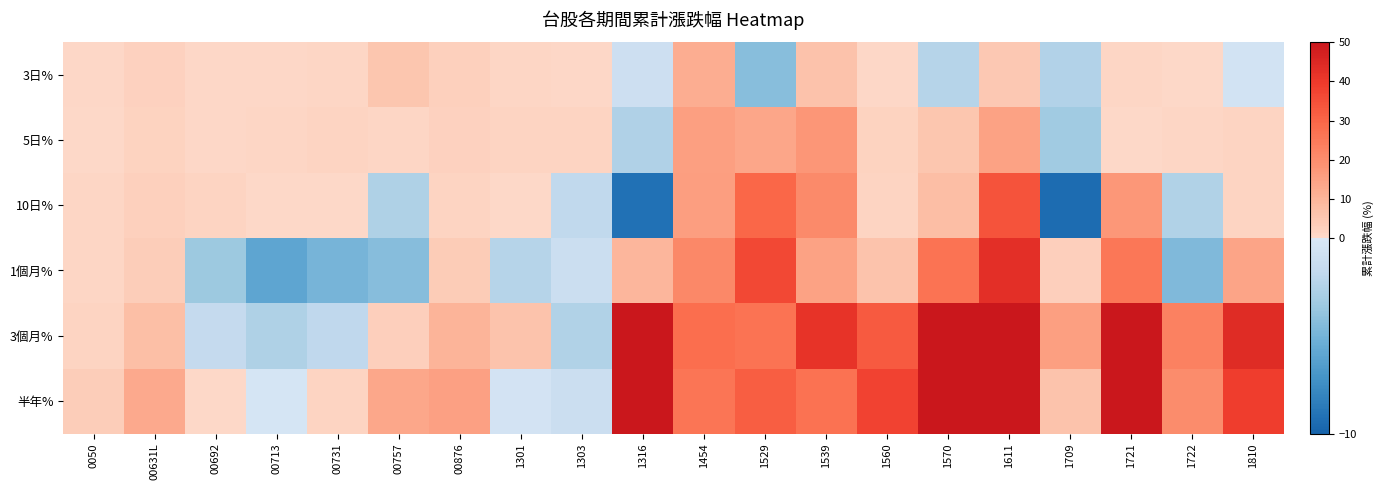

Reading left to right, transcribe all the data shown in this chart.

3日%: 0050=0.5	00631L=2.1	00692=0.6	00713=0.6	00731=0.9	00757=5.3	00876=2.7	1301=1.0	1303=0.7	1316=-1.0	1454=11.8	1529=-4.3	1539=6.3	1560=0.8	1570=-2.3	1611=5.0	1709=-2.5	1721=1.0	1722=0.0	1810=-0.6
5日%: 0050=0.1	00631L=1.9	00692=0.6	00713=1.0	00731=1.5	00757=0.9	00876=2.0	1301=1.4	1303=1.2	1316=-2.6	1454=15.3	1529=13.8	1539=17.9	1560=1.7	1570=5.2	1611=14.8	1709=-3.3	1721=0.3	1722=1.0	1810=1.6
10日%: 0050=1.1	00631L=2.6	00692=1.2	00713=0.0	00731=0.3	00757=-2.7	00876=1.2	1301=0.0	1303=-1.7	1316=-9.2	1454=15.8	1529=29.3	1539=20.9	1560=1.4	1570=7.6	1611=34.3	1709=-9.5	1721=17.3	1722=-2.6	1810=1.6
1個月%: 0050=0.9	00631L=3.4	00692=-3.5	00713=-6.0	00731=-5.0	00757=-4.3	00876=3.8	1301=-2.3	1303=-1.2	1316=9.5	1454=21.3	1529=36.4	1539=14.8	1560=6.1	1570=26.7	1611=42.9	1709=3.1	1721=25.6	1722=-4.6	1810=14.4
3個月%: 0050=1.2	00631L=7.0	00692=-1.6	00713=-2.7	00731=-1.9	00757=3.0	00876=10.3	1301=6.0	1303=-2.5	1316=60.1	1454=28.0	1529=26.7	1539=41.5	1560=32.6	1570=53.5	1611=89.1	1709=15.6	1721=225.0	1722=23.4	1810=43.8
半年%: 0050=3.2	00631L=12.6	00692=0.0	00713=-0.3	00731=1.6	00757=13.3	00876=15.1	1301=-0.5	1303=-1.2	1316=80.8	1454=26.1	1529=31.6	1539=27.1	1560=37.5	1570=58.8	1611=67.4	1709=6.1	1721=196.0	1722=20.2	1810=38.9